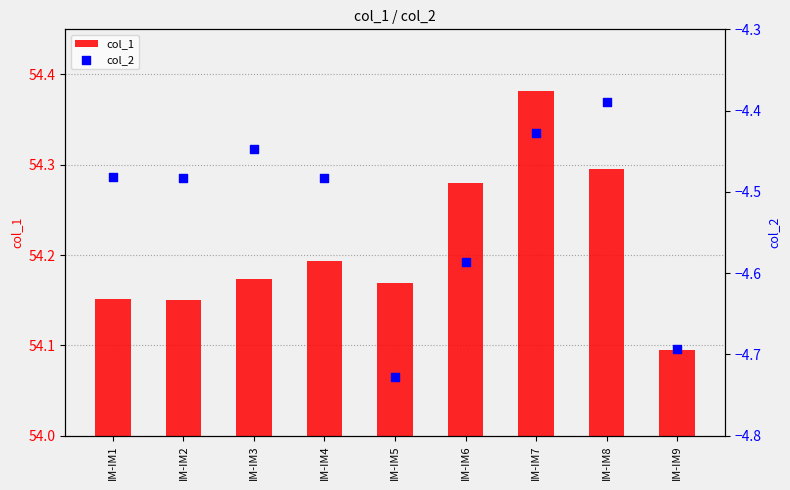

At how many categories does at least one series exceed 15?

9